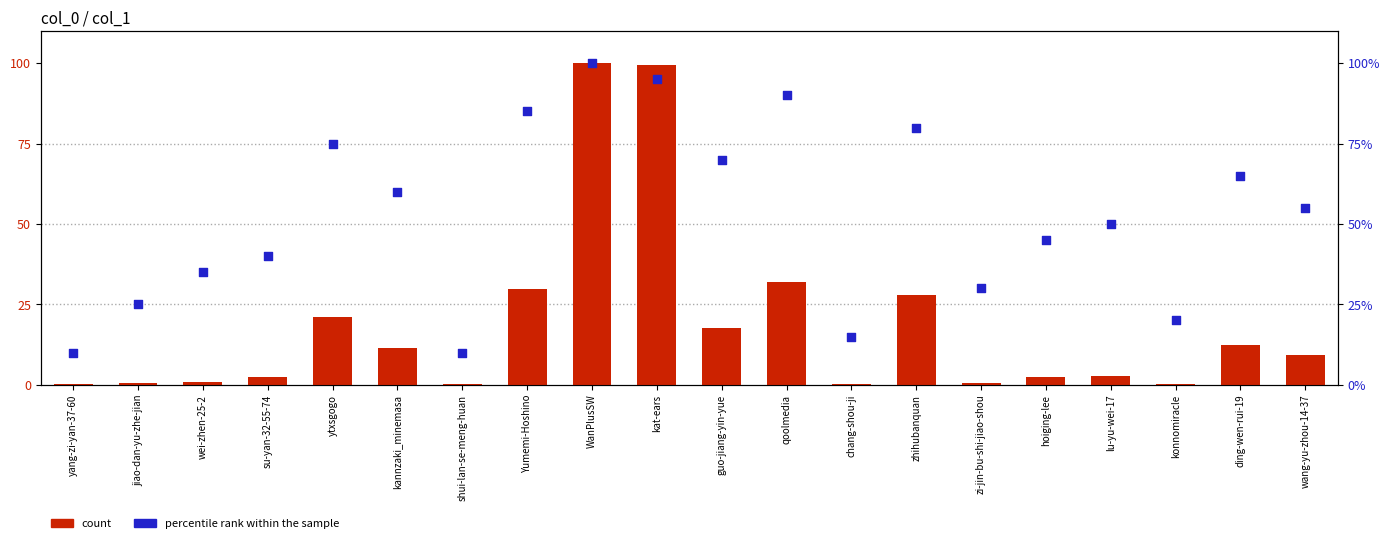

Which series reaches the maximum Y coordinate?

count